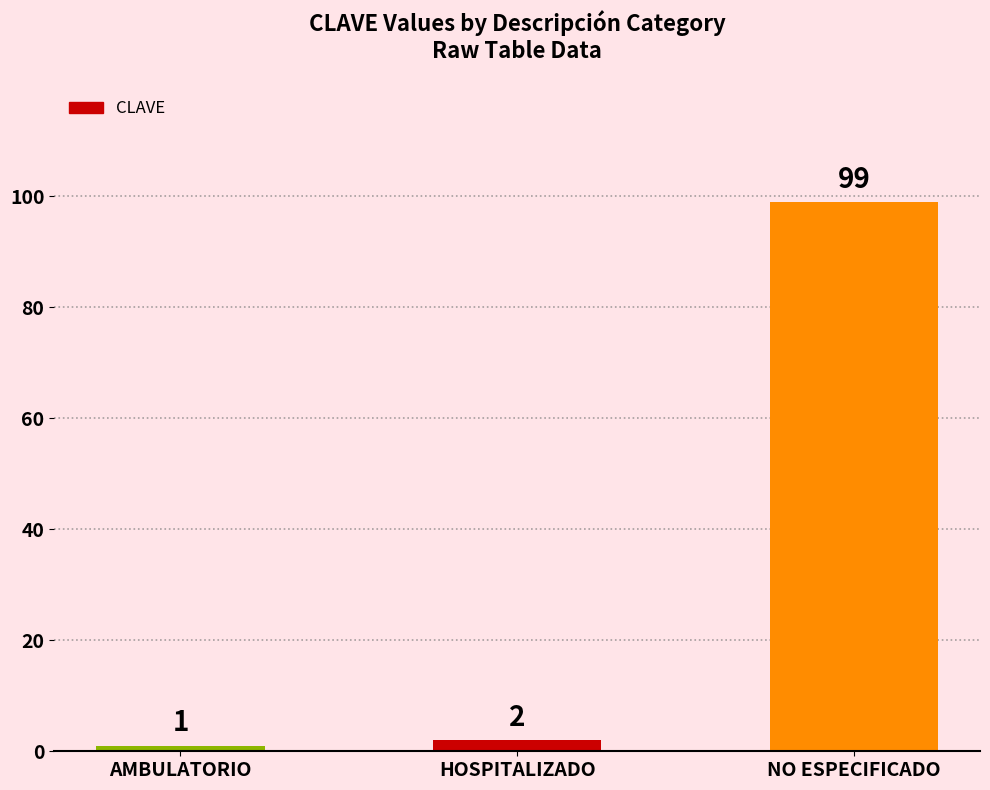

Reading left to right, what are all the values shown in this chart?

AMBULATORIO=1	HOSPITALIZADO=2	NO ESPECIFICADO=99